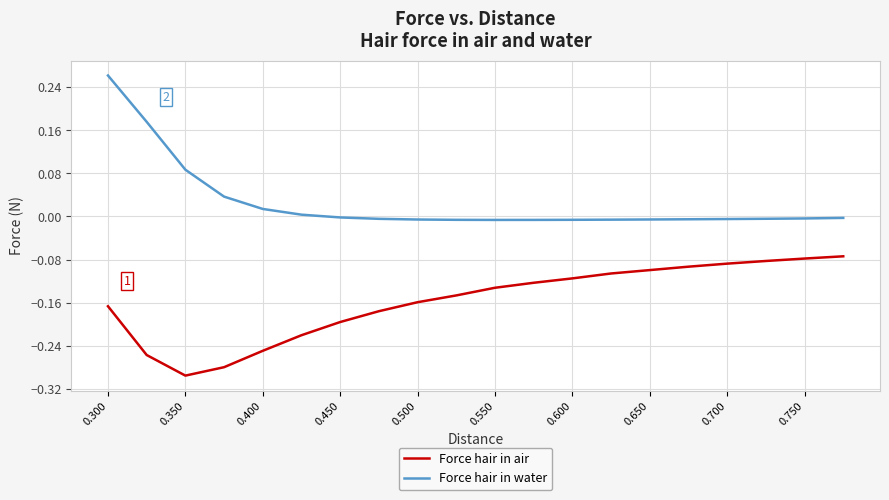

What are all the series names shown in the legend?

Force hair in air, Force hair in water